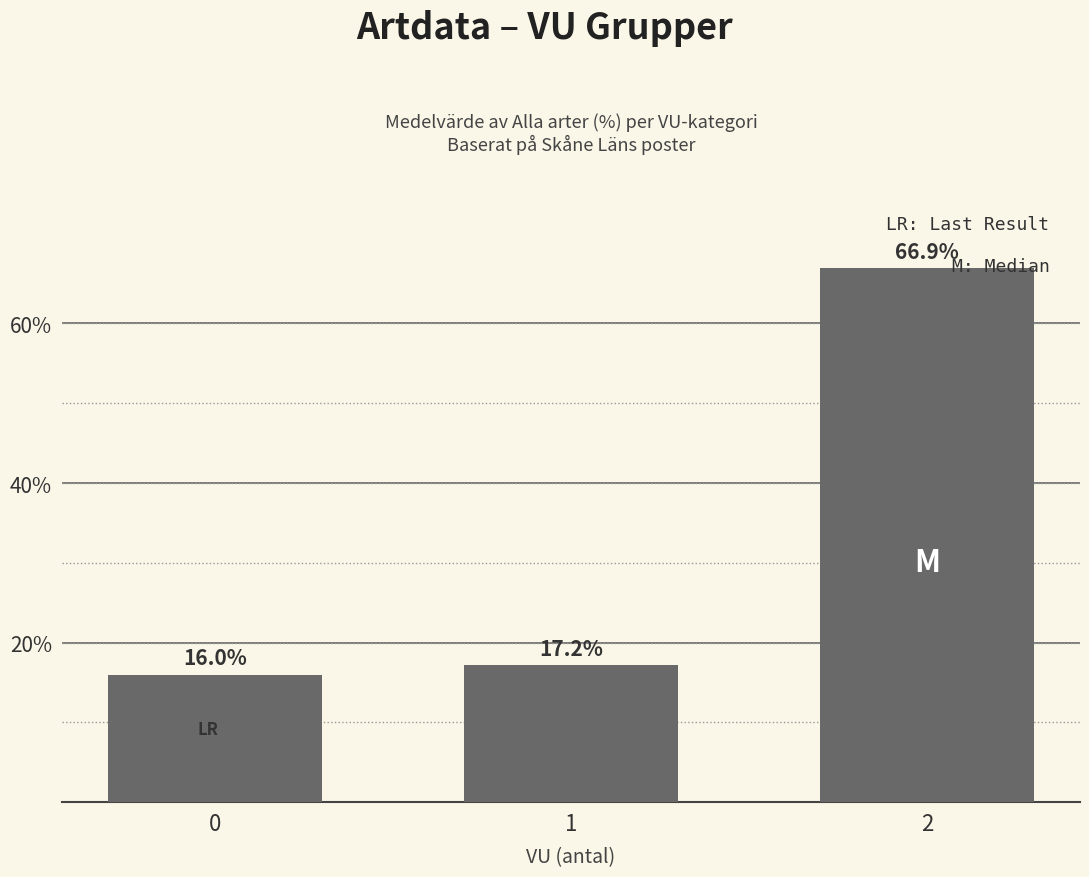

Reading left to right, transcribe all the data shown in this chart.

0=16.0	1=17.2	2=66.9